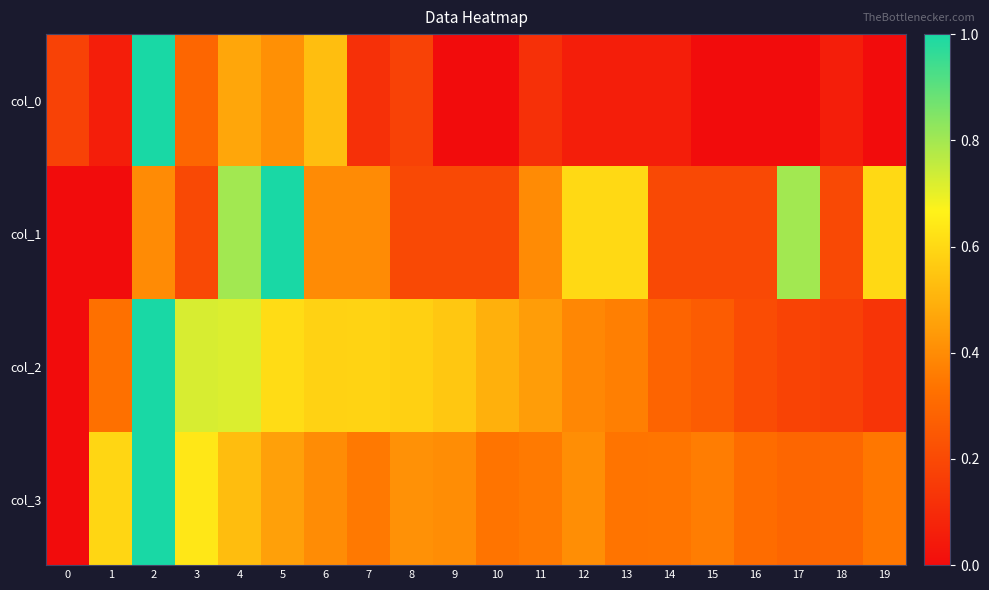

Between 1 and 13, which series saw the biggest shift?

col_1